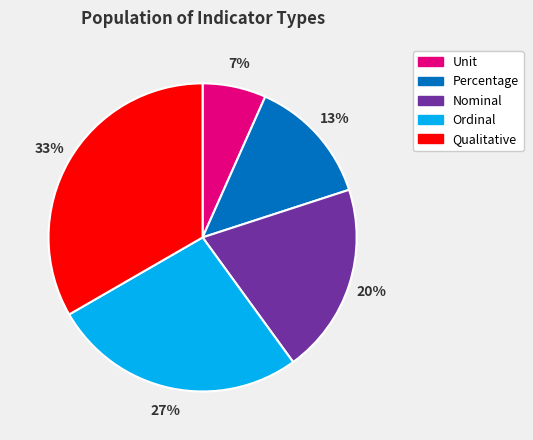

To the nearest percent, what portion does Ordinal represent?

27%